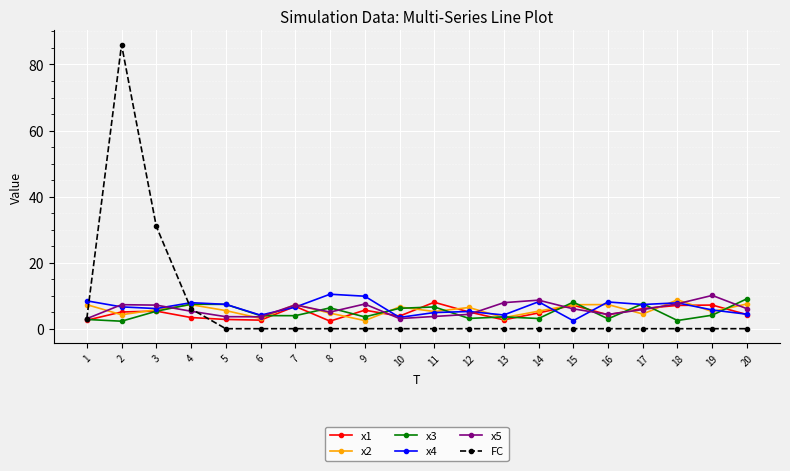

At which category does the chart reach its peak across all series?

2